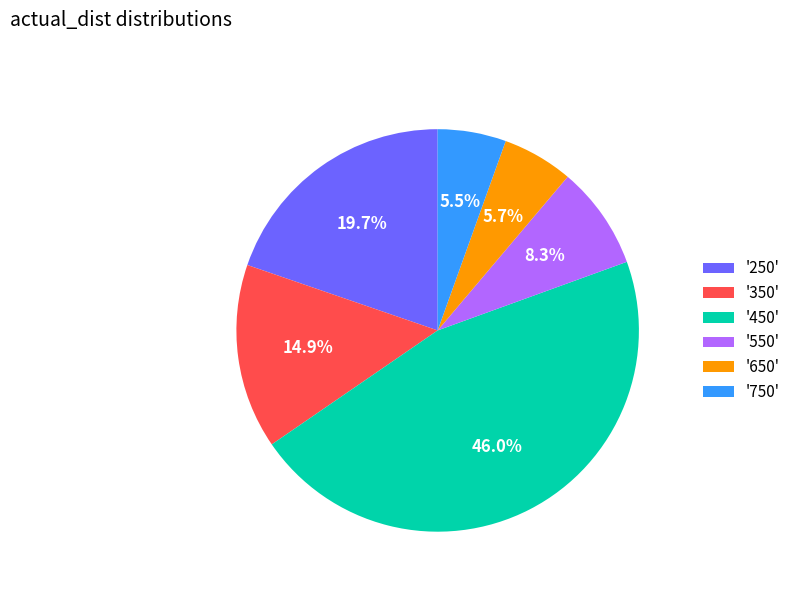

What percentage is NOT represented by '250'?

80.3%